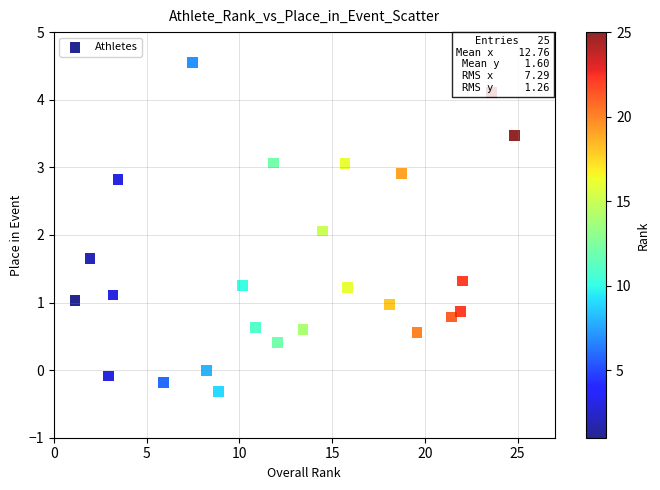

What is the range of Y values (max minus min)?

4.9